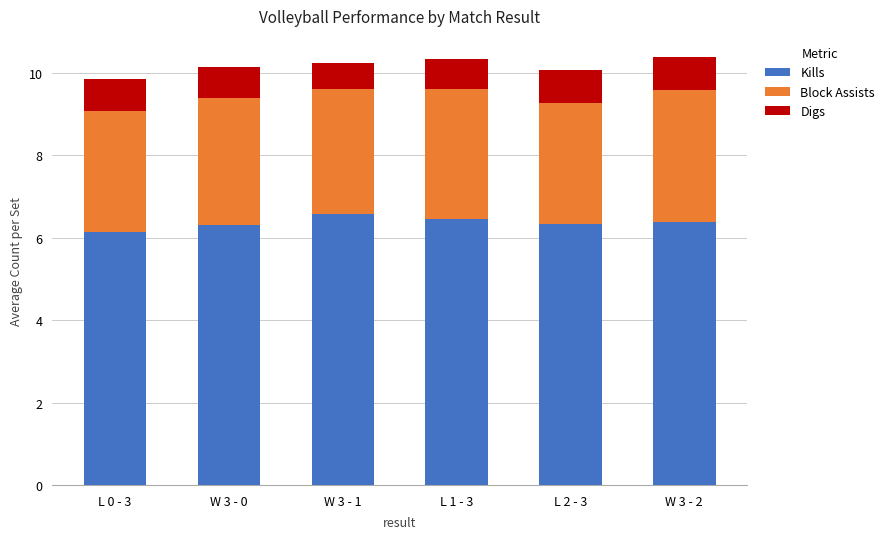

The value of Kills at W 3 - 1 is 4.0. True or false?

False